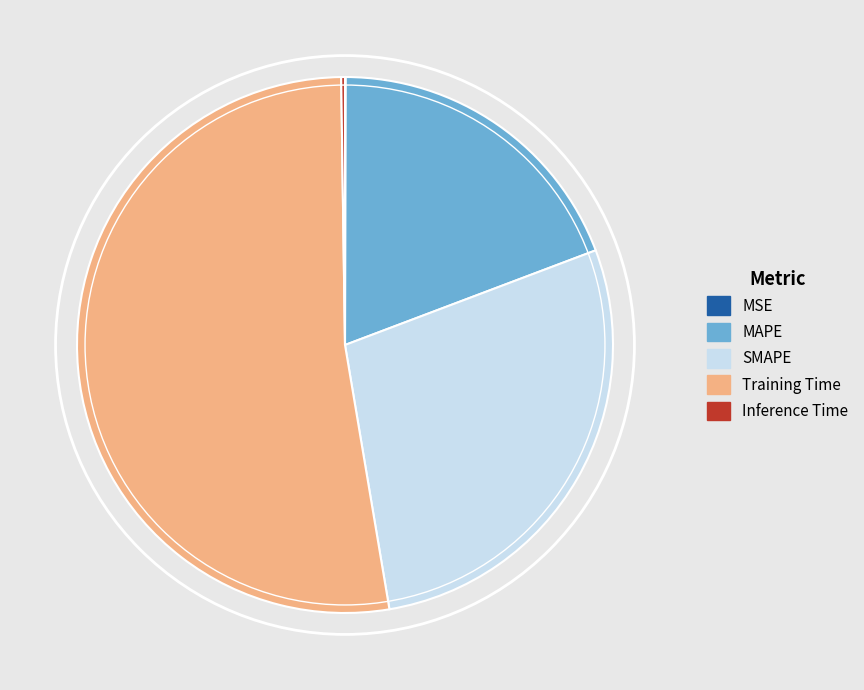

True or false: MAPE accounts for 19% of the total.

True